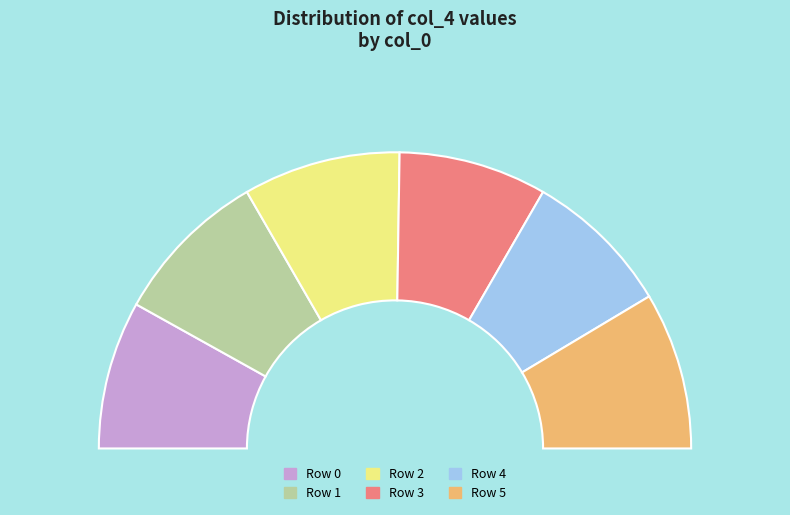

How much of the chart is everything except 0?

83.8%